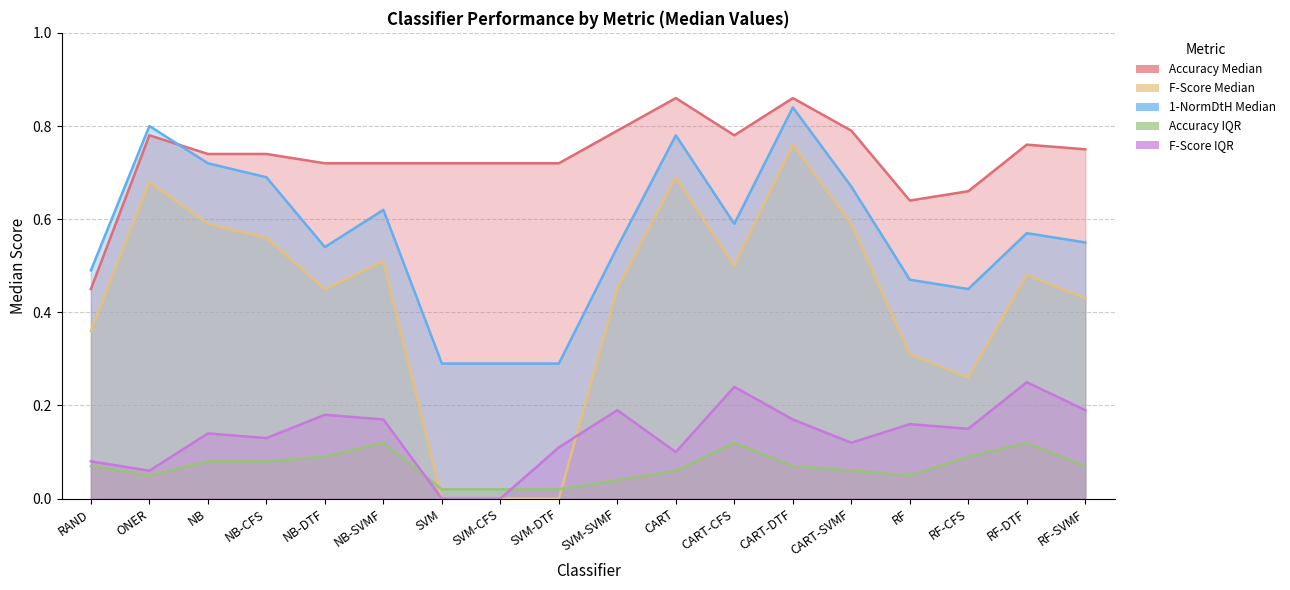

What is the average value of the F-Score IQR series?

0.1